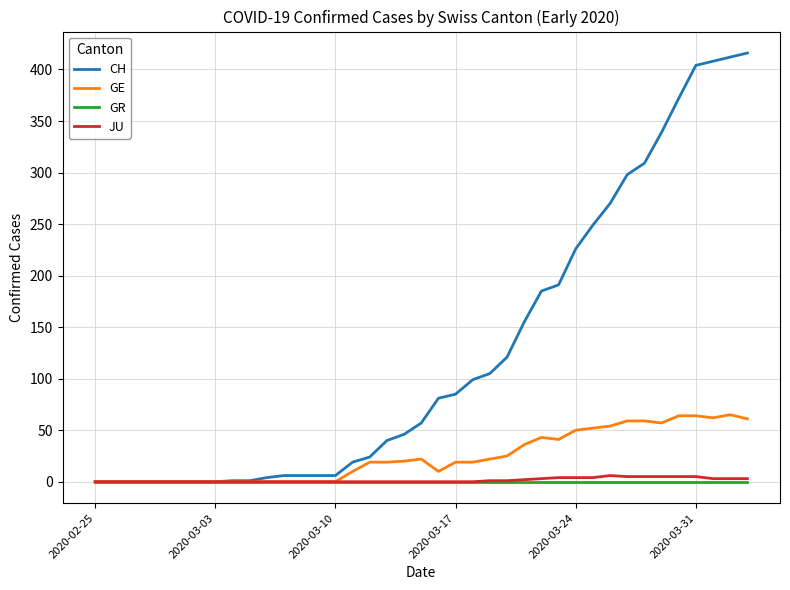

How many lines are shown in the chart?

4